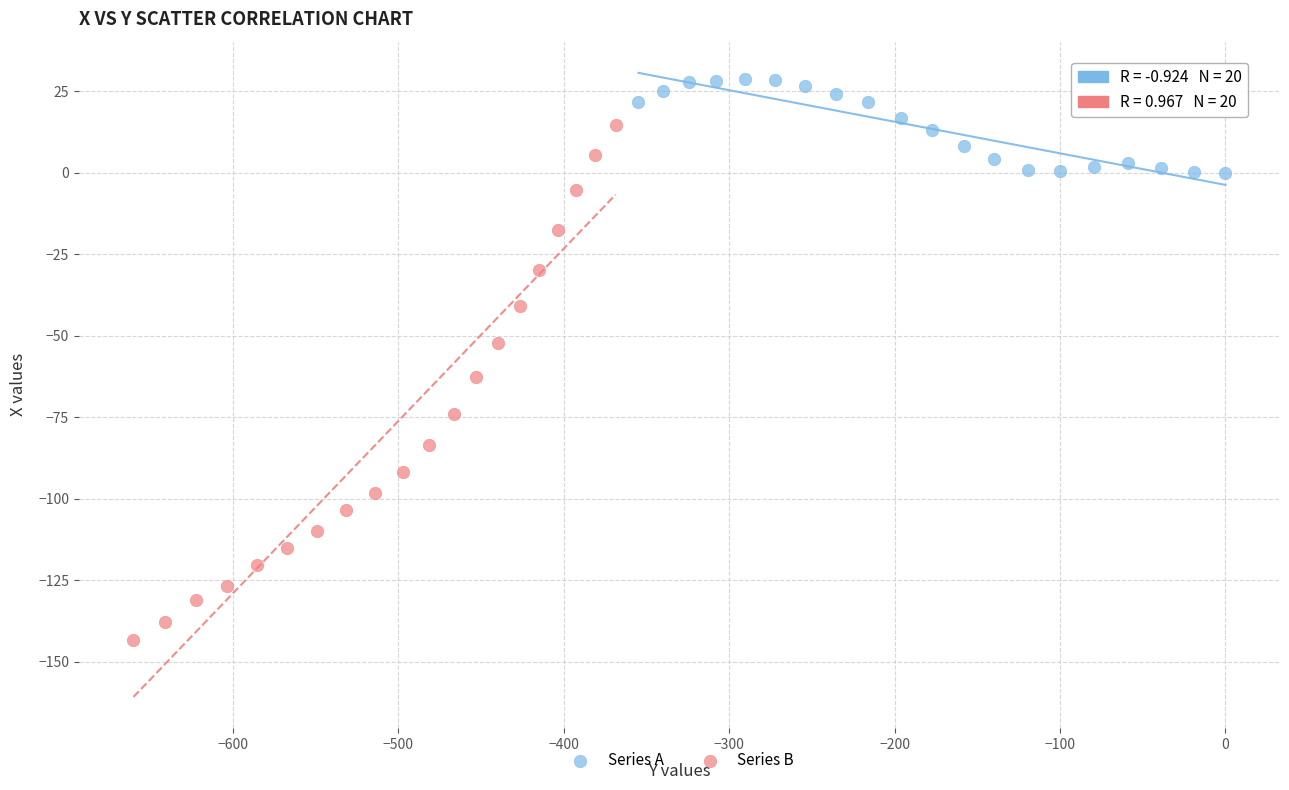

Which series contains the highest Y value?

Series A